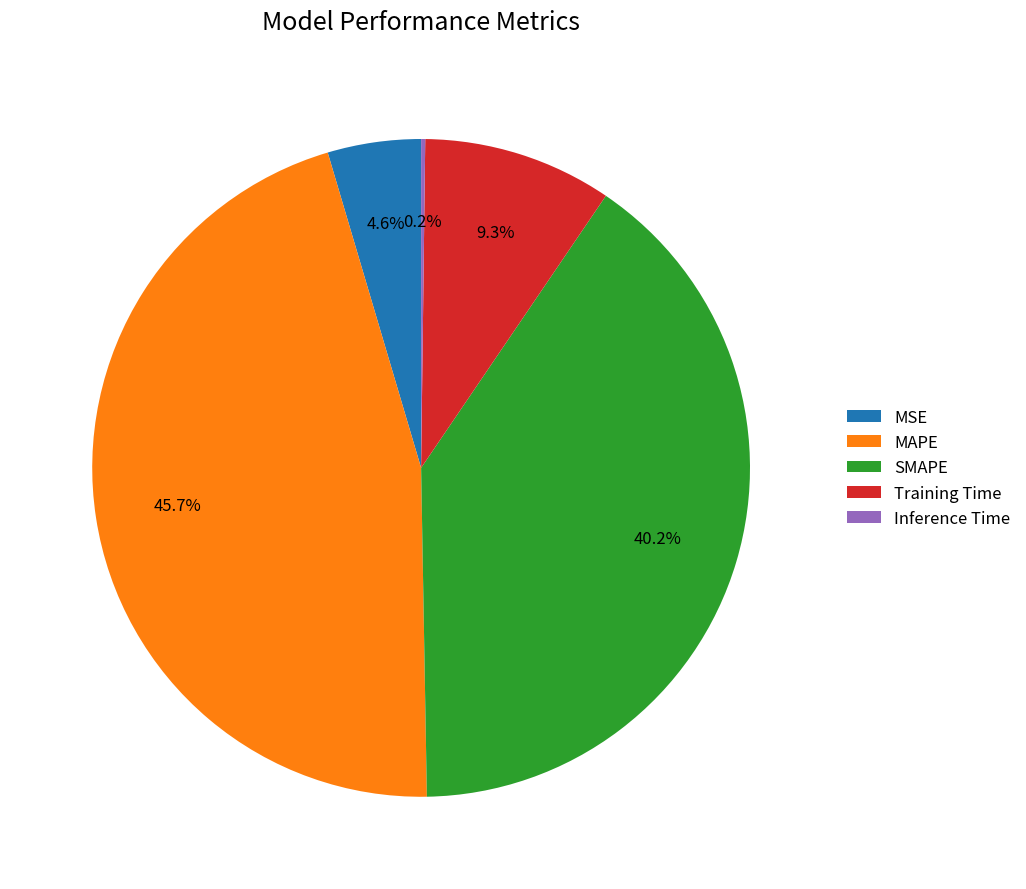

What is the largest slice in the pie chart?

MAPE